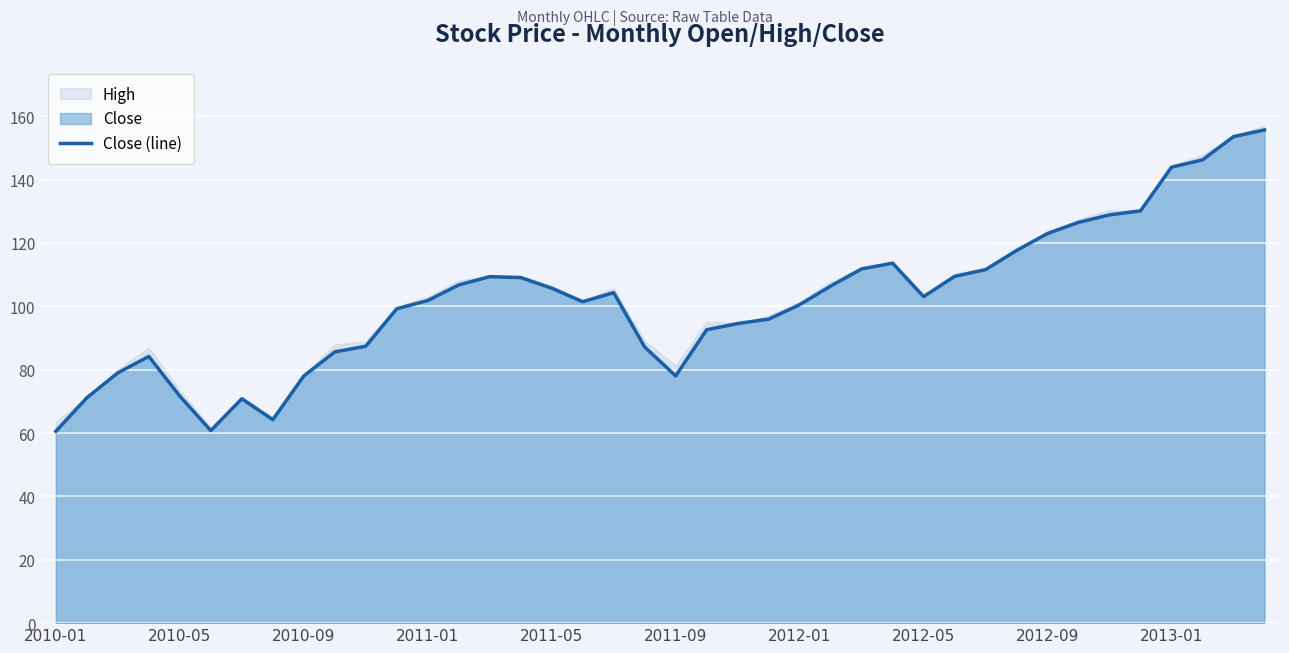

The value of Close (line) at 2013-01 is 31.8. True or false?

False